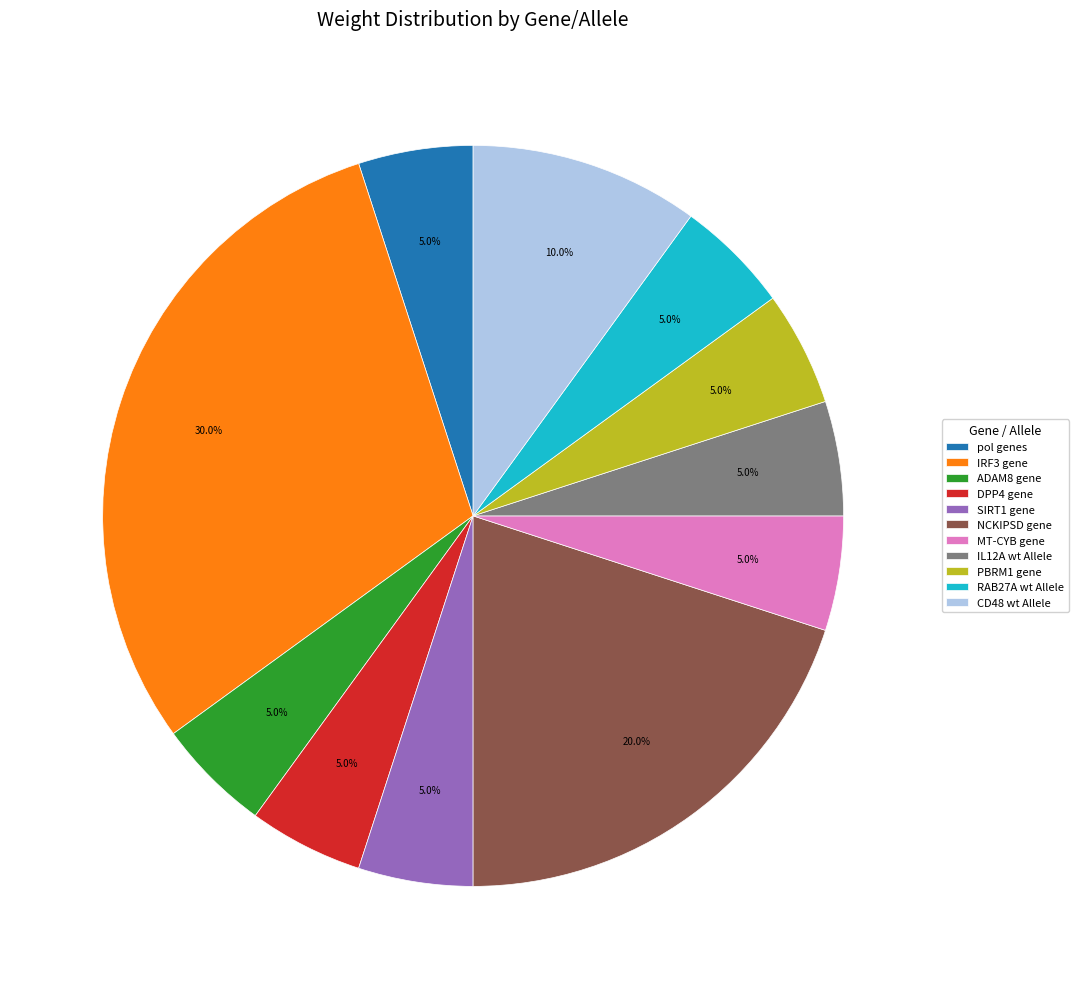

What is the ratio of the value at ADAM8 gene to the value at MT-CYB gene?

1.0